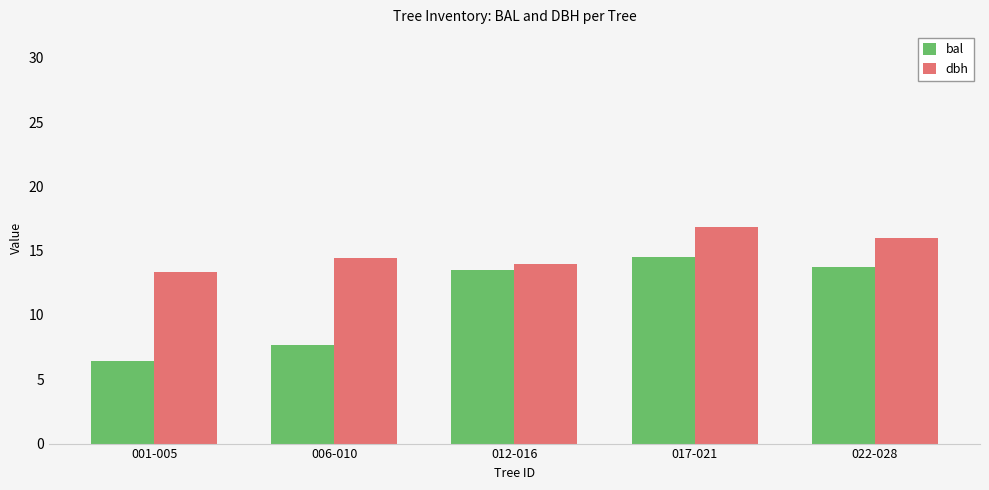

How many series are shown in this chart?

2